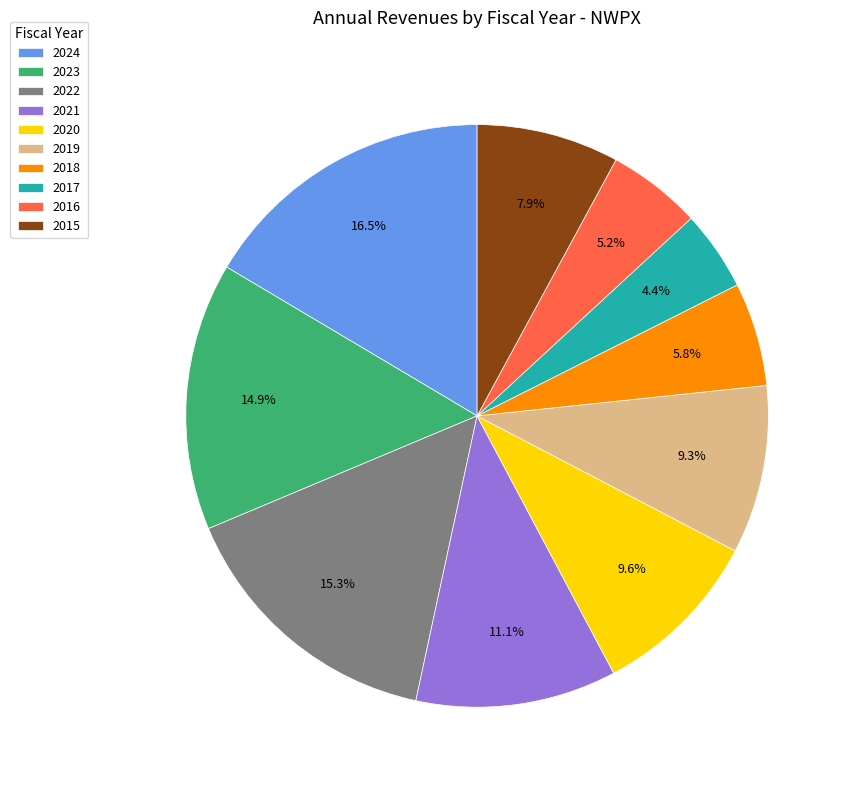

Count the number of slices in the pie.

10